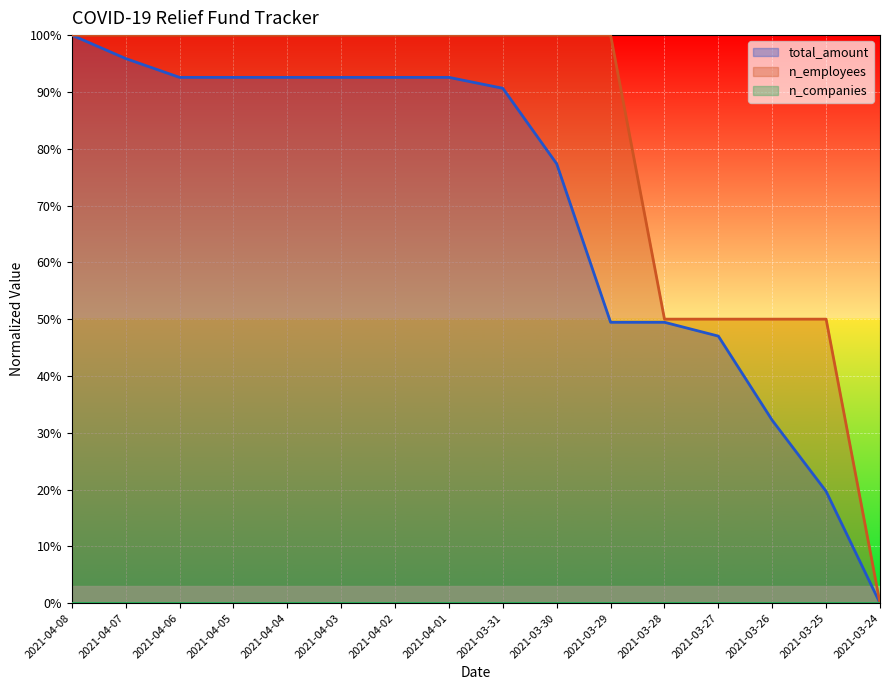

Does the chart display data point markers on the line(s)?

No